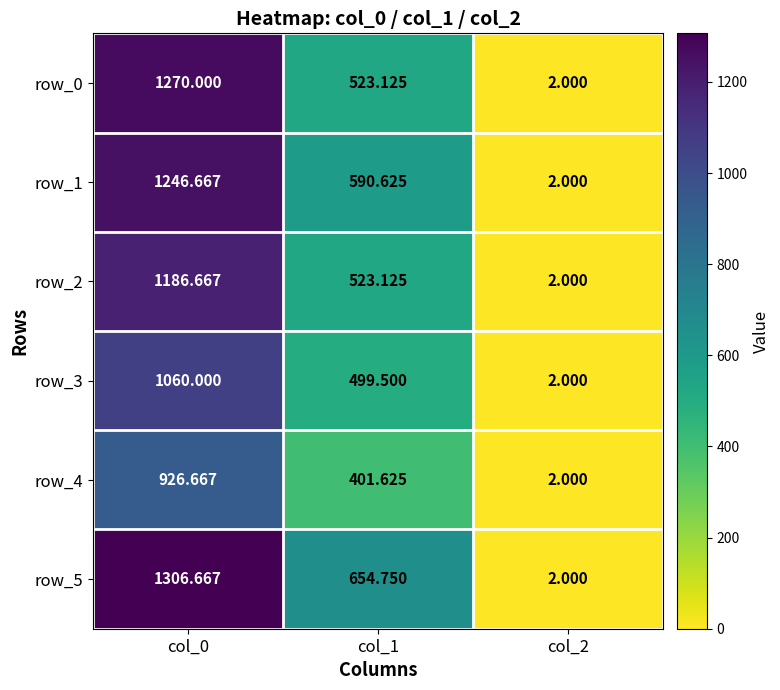

What is the smallest value displayed?

2.0